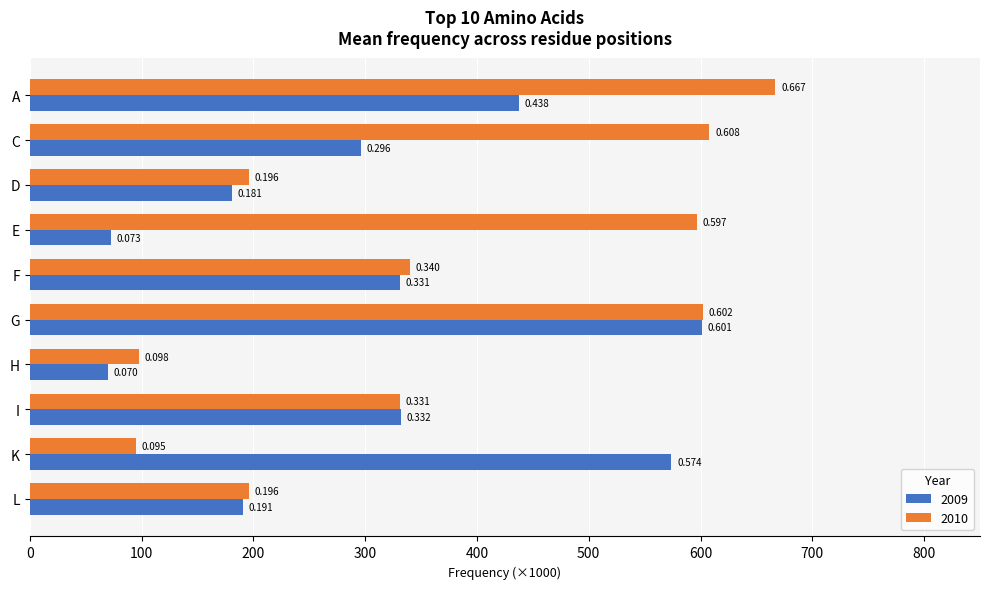

What are all the series names shown in the legend?

2009, 2010